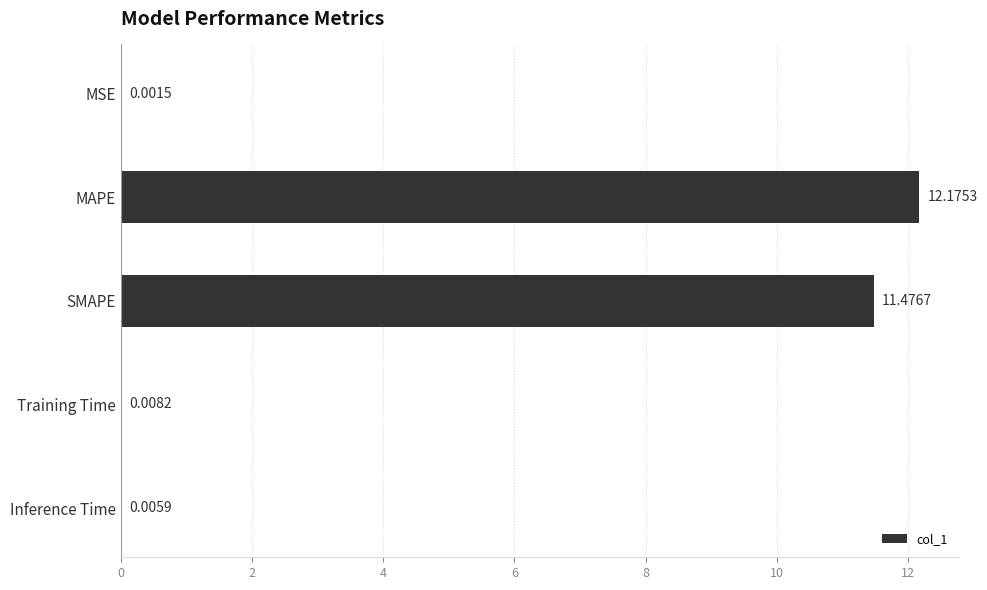

Where is the data nearest to the value 6?

SMAPE